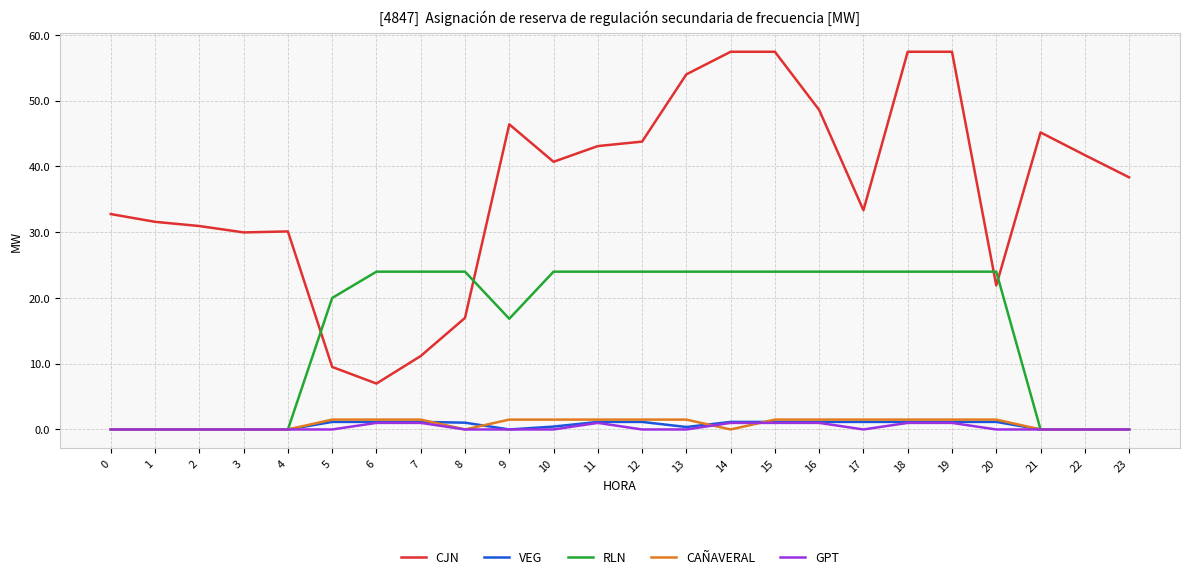

Which series has the widest spread of values?

CJN